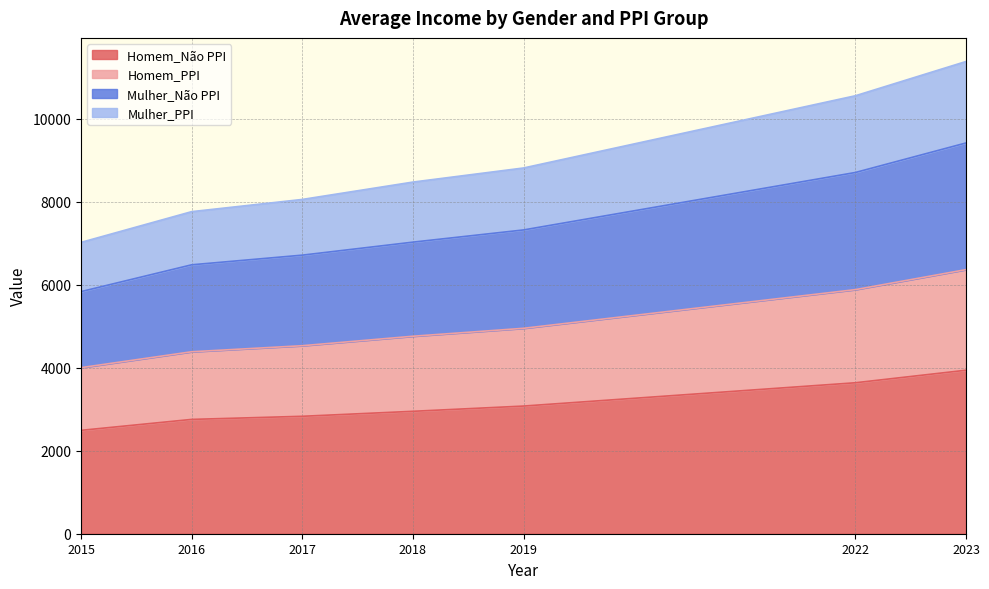

What is the value of the Mulher_PPI point at the 1st from the left?

7019.6